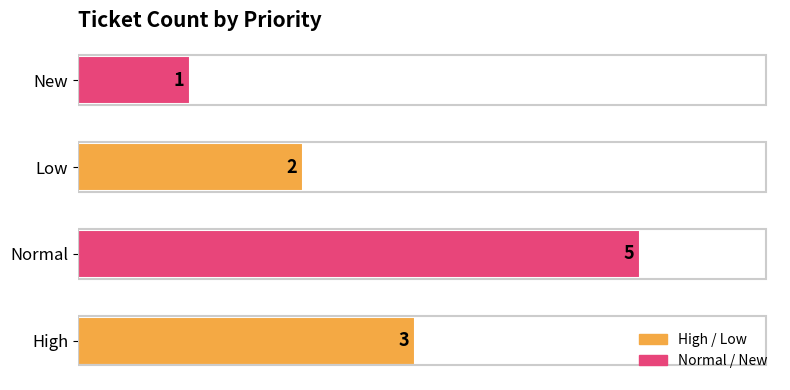

What is the change in value from Normal to New?

-4